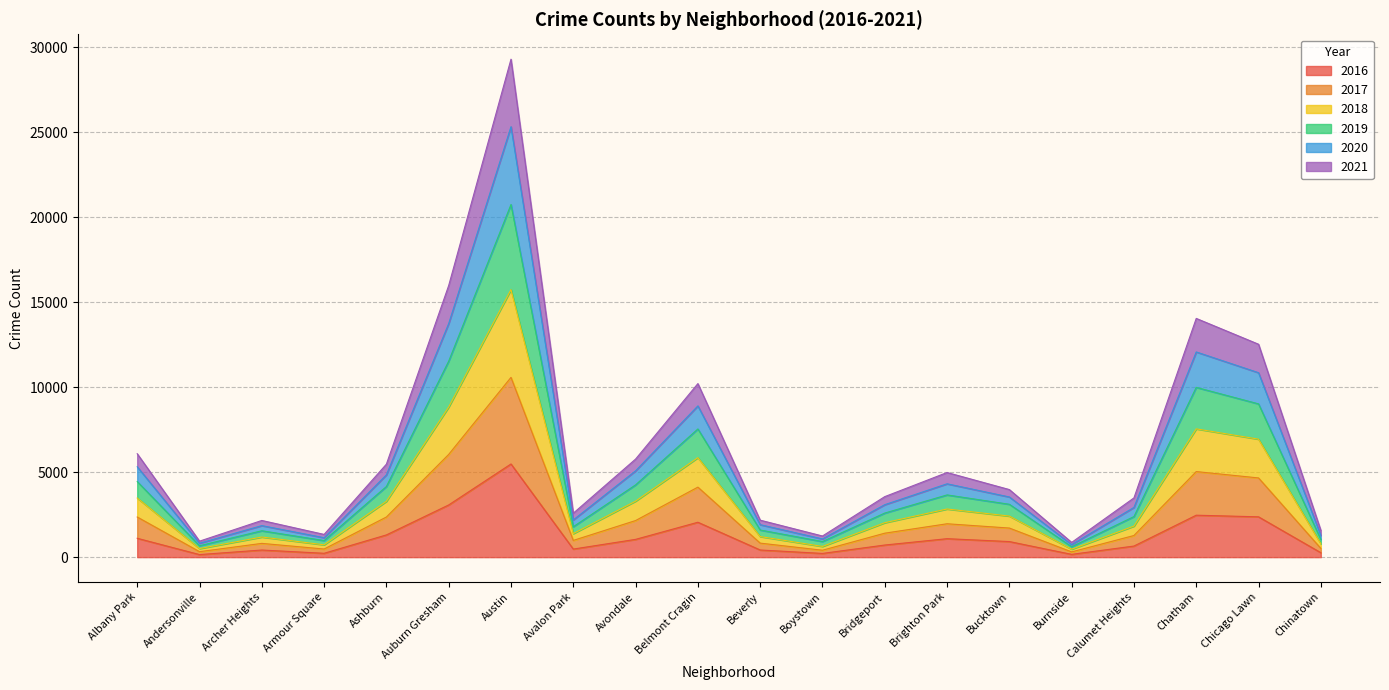

What is the total value across all series at Chicago Lawn?

12526